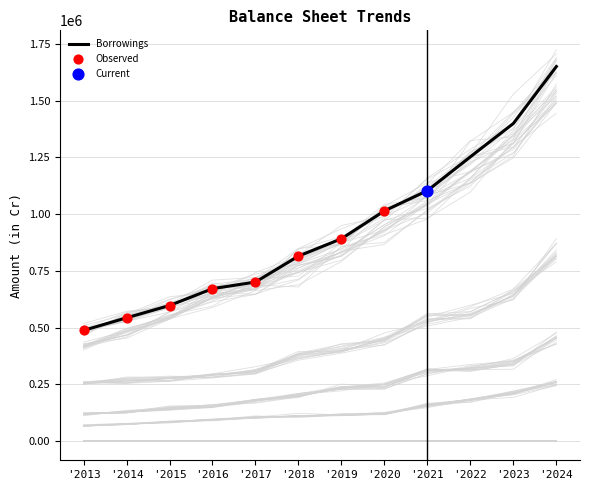

Which series has the largest Y range (max minus min)?

Borrowings